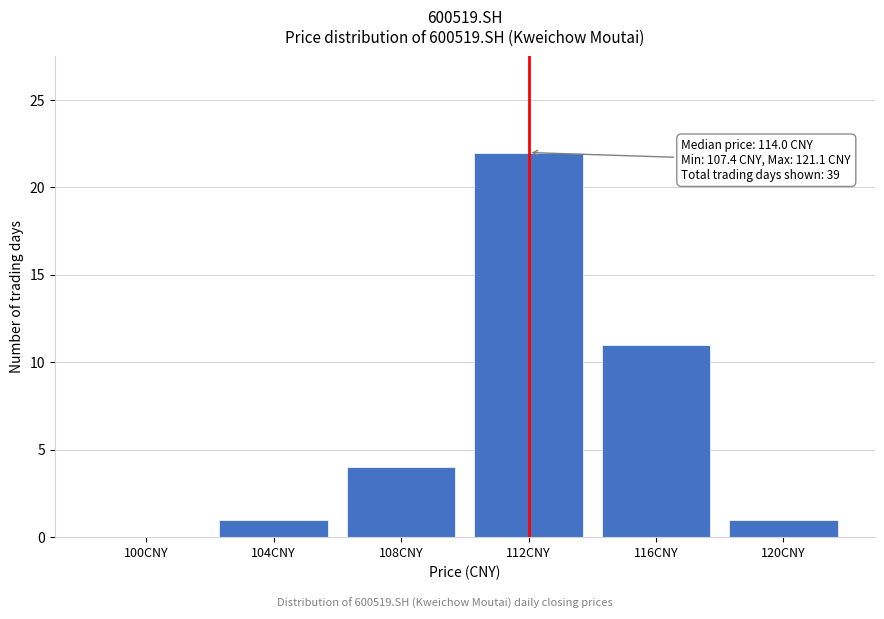

Reading left to right, transcribe all the data shown in this chart.

100CNY=0	104CNY=1	108CNY=4	112CNY=22	116CNY=11	120CNY=1